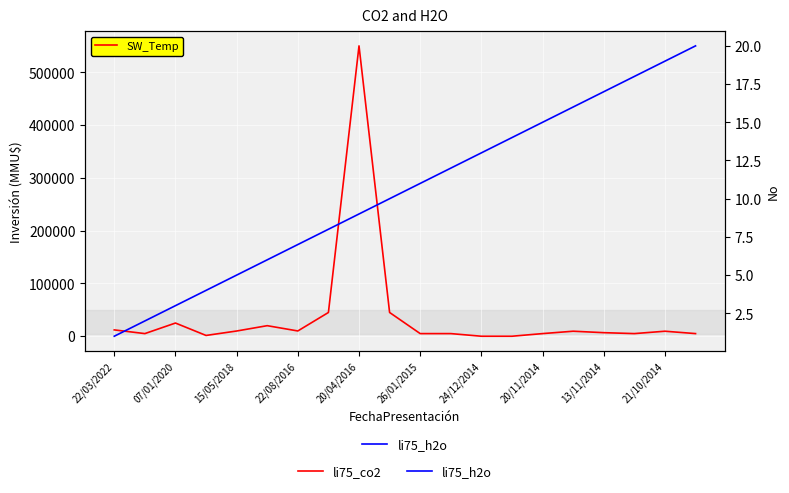

How many data points in li75_h2o are above 11?

9